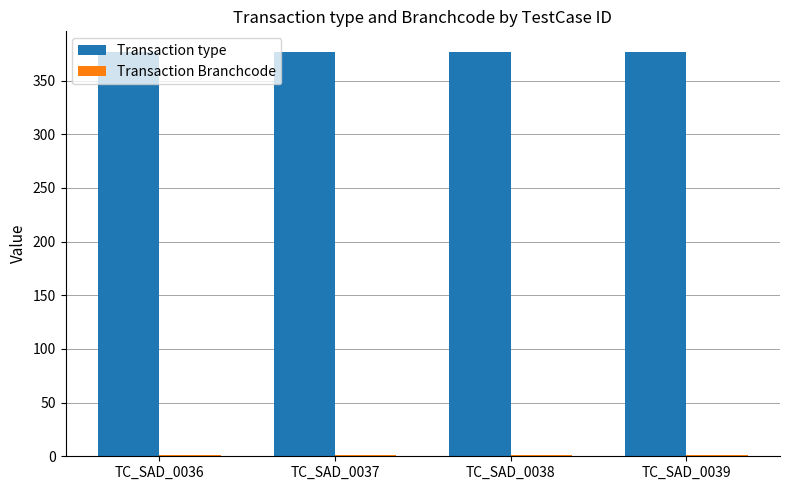

How many categories are shown in the chart?

4